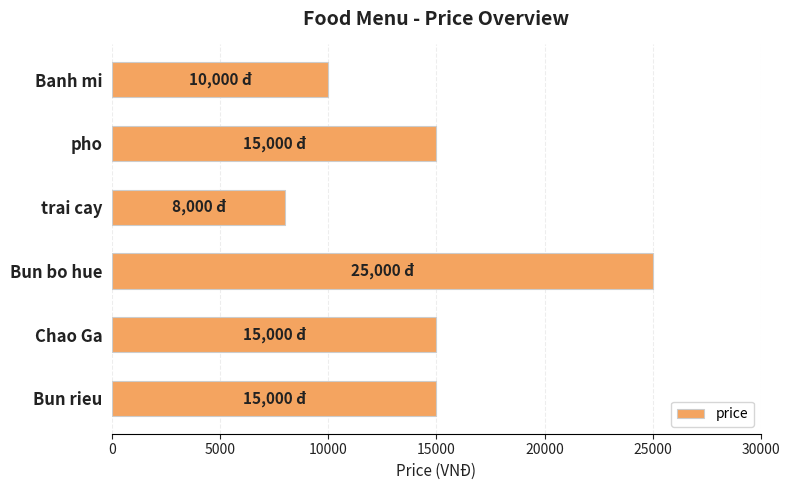

Count the number of categories in the chart.

6